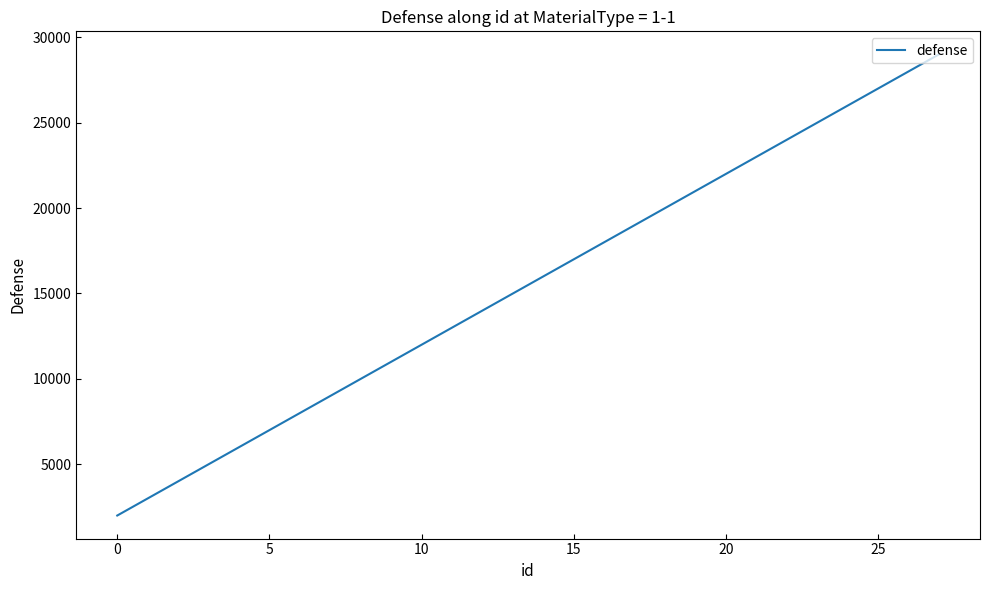

What is the smallest value displayed?

2000